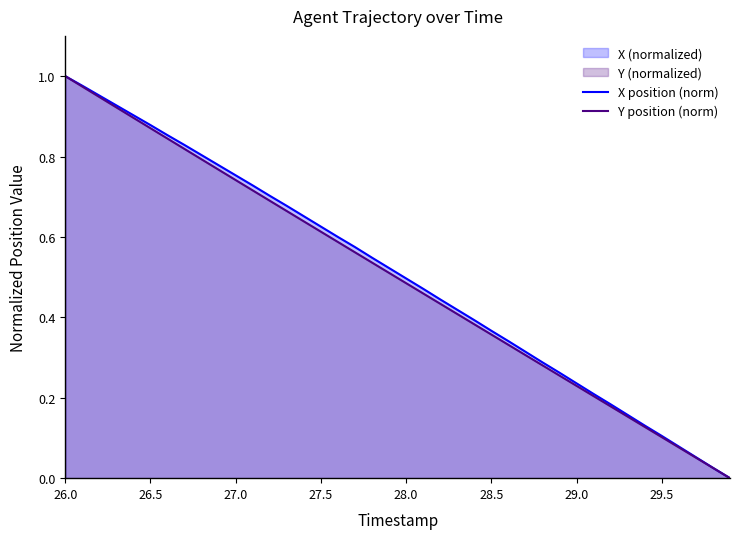

Which label corresponds to the largest value in the chart?

26.0